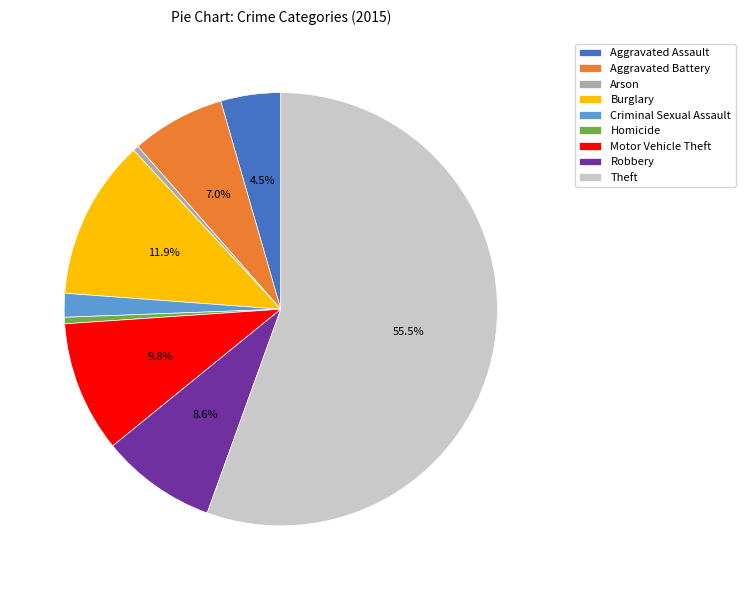

Which slice represents more than half of the pie?

Theft